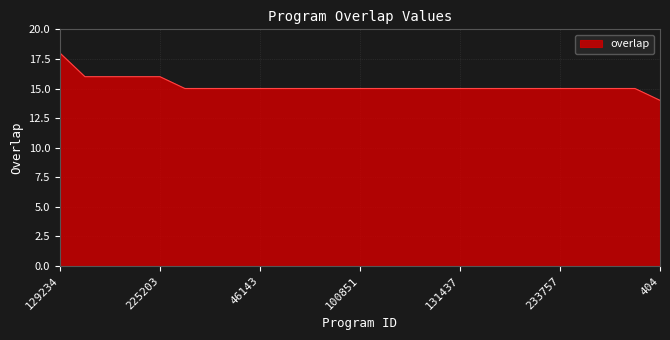

What is the maximum value shown in the chart?

18